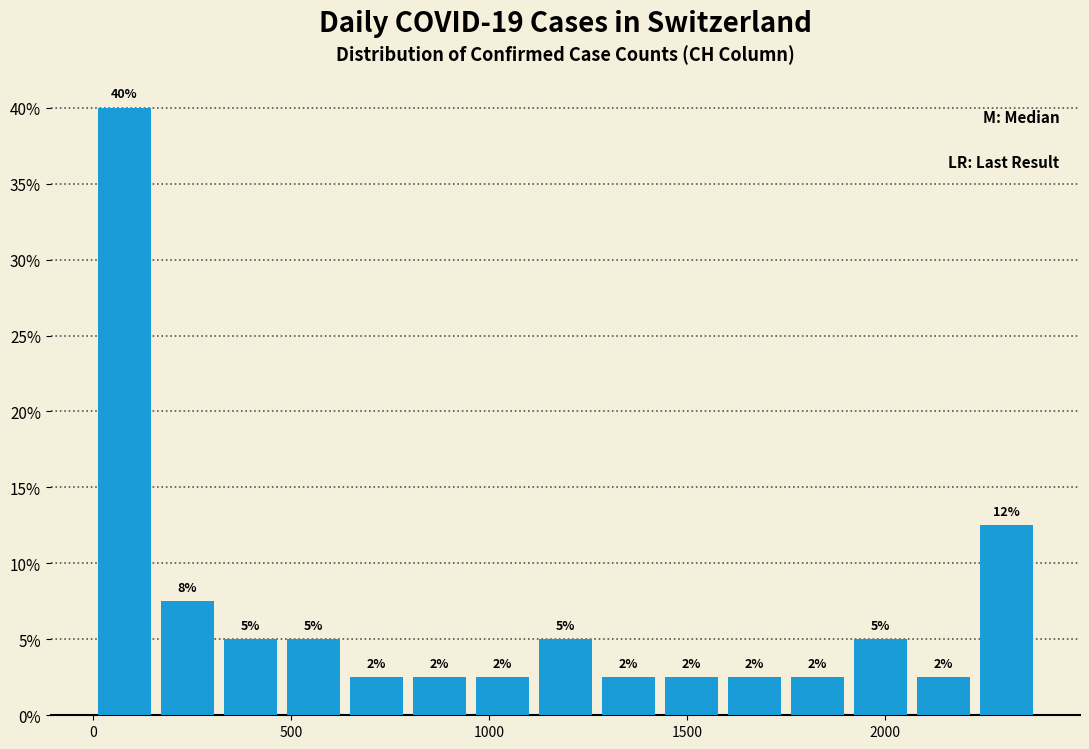

Read against the x-axis, roughly where is the centre of the tallest bar?

100